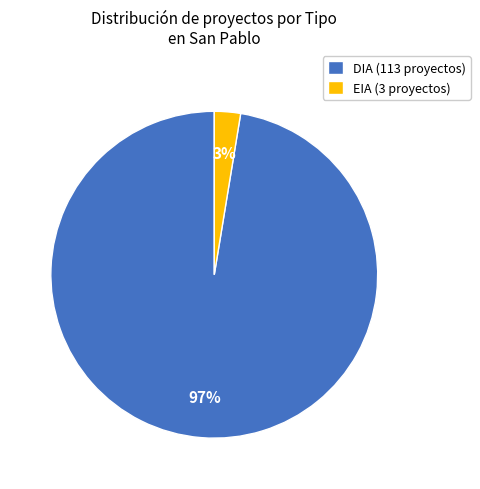

What is the smallest slice in the pie chart?

EIA